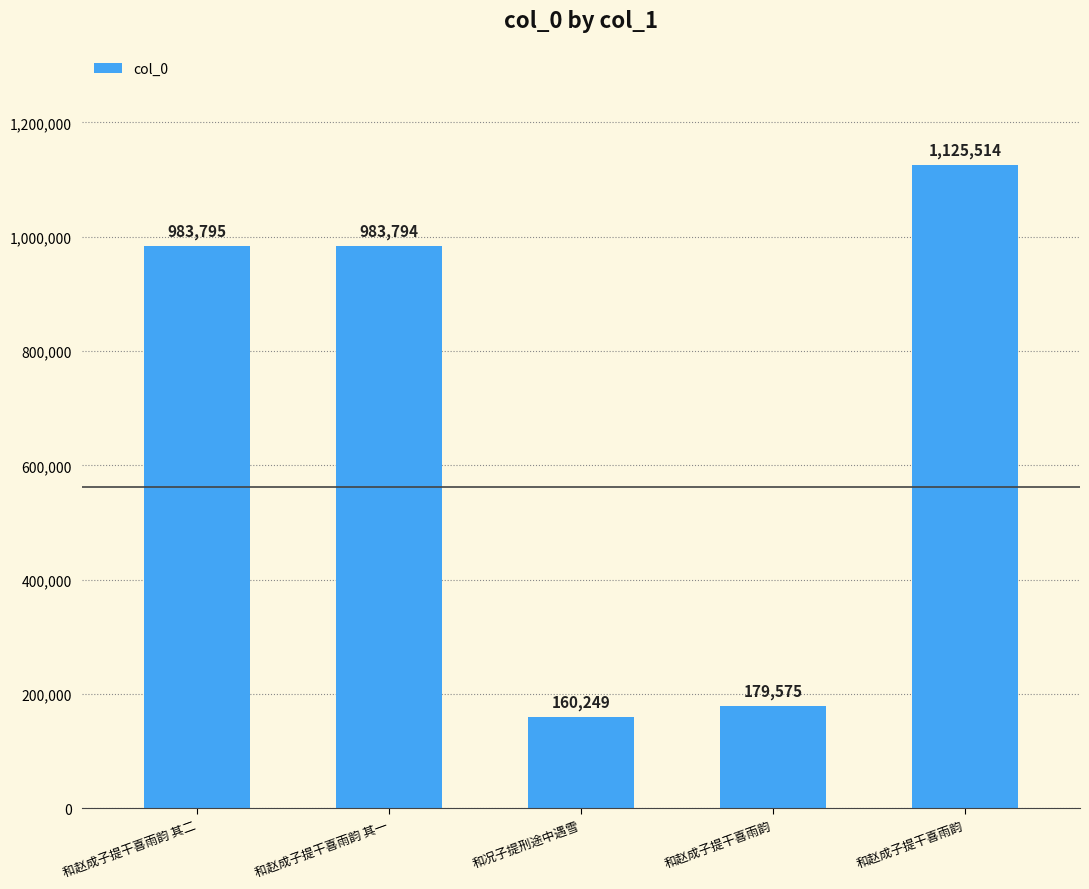

The chart shows a value of 353191 at 和赵成子提干喜雨韵 其一. True or false?

False